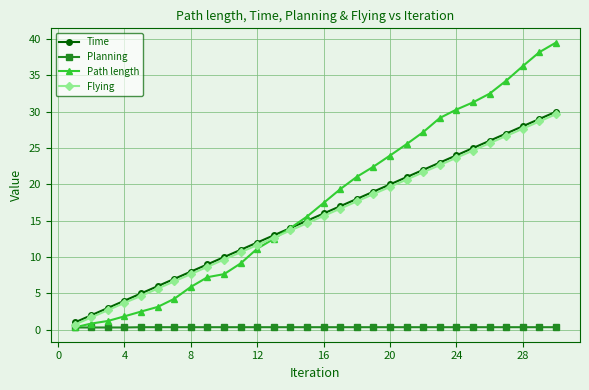

Which series has the widest spread of values?

Path length